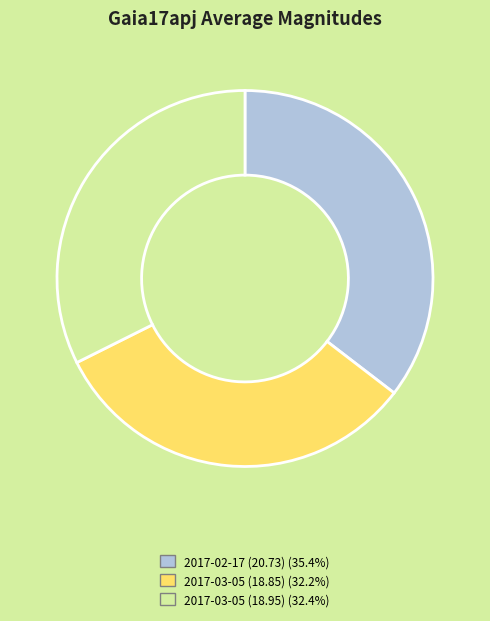

Approximately how many times larger is the value at 2017-03-05 (18.95) compared to 2017-02-17 (20.73)?

0.9